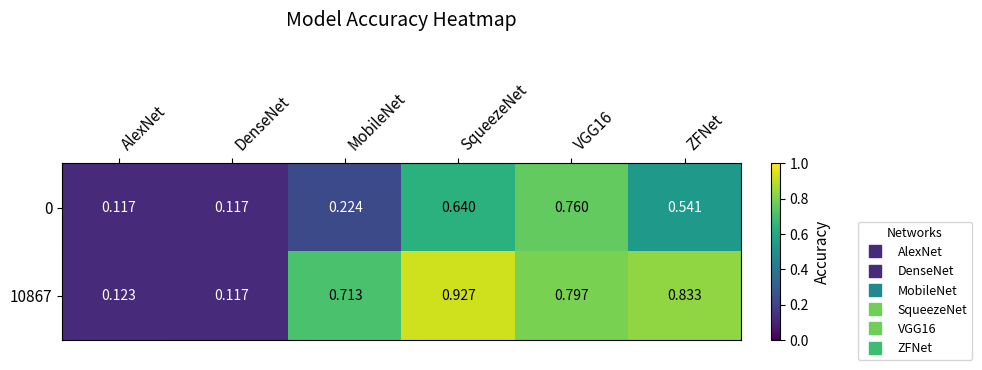

At which category is the sum across all series the highest?

SqueezeNet